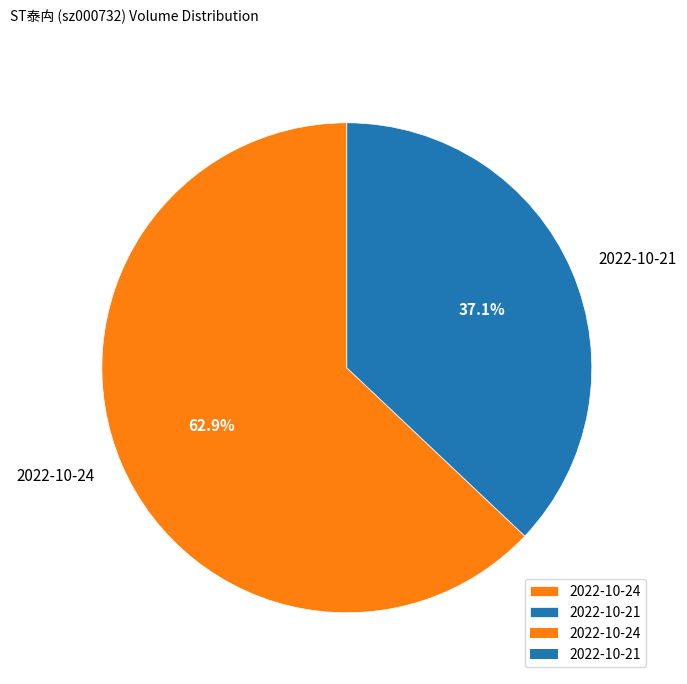

Which has a higher value, 2022-10-24 or 2022-10-21?

2022-10-24